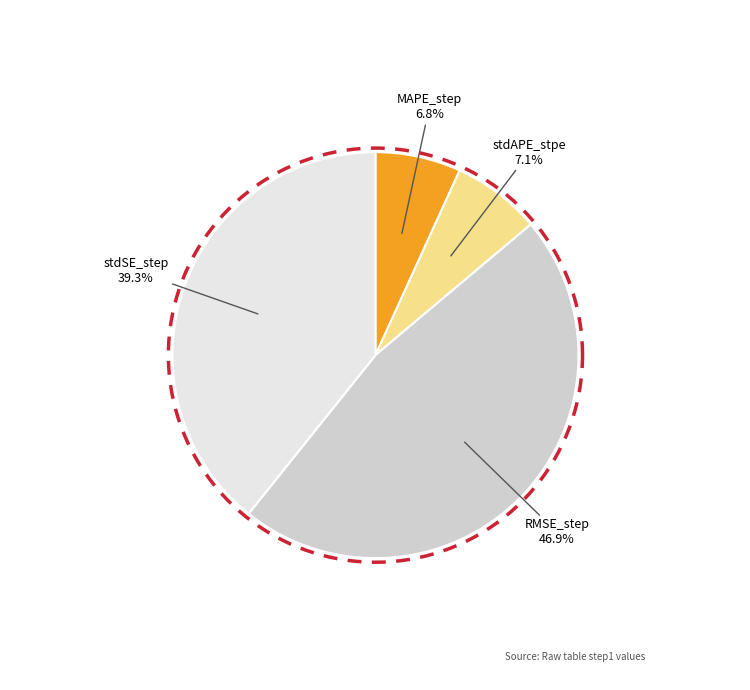

How many slices are in this pie chart?

4